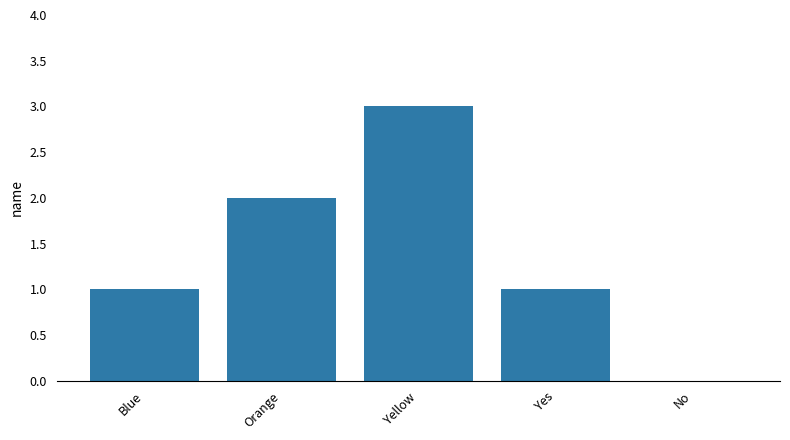

True or false: the data shows 0 at Yes.

False